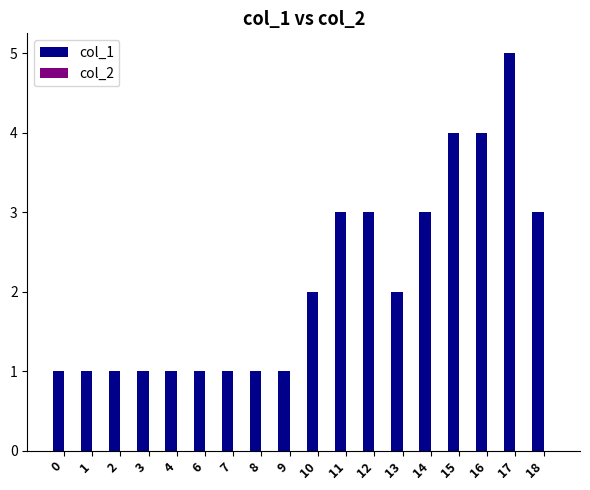

How many bars are there in total?

18